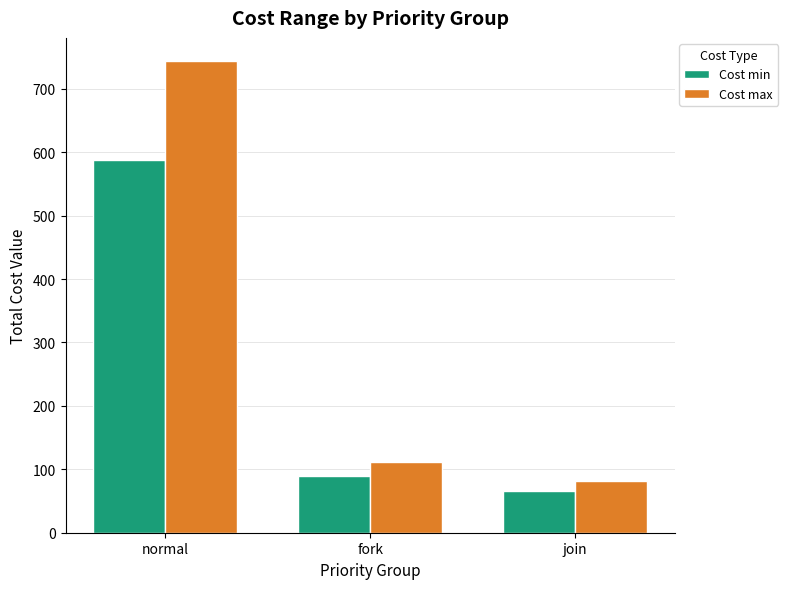

What is the sum of all Cost min values?

741